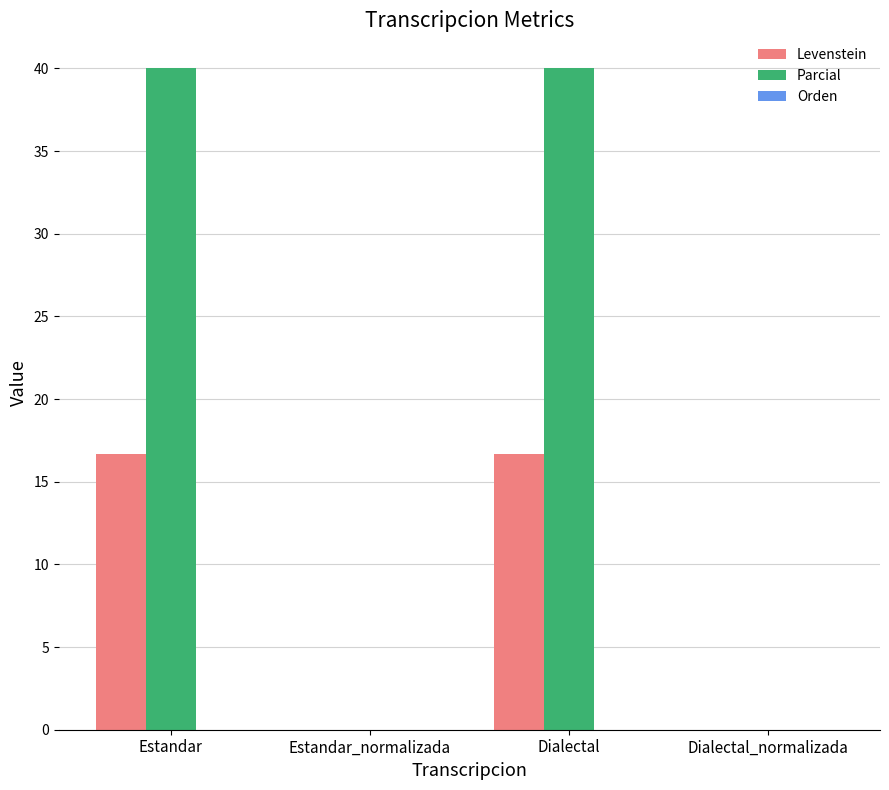

Where does the Levenstein series first go above 16?

Estandar